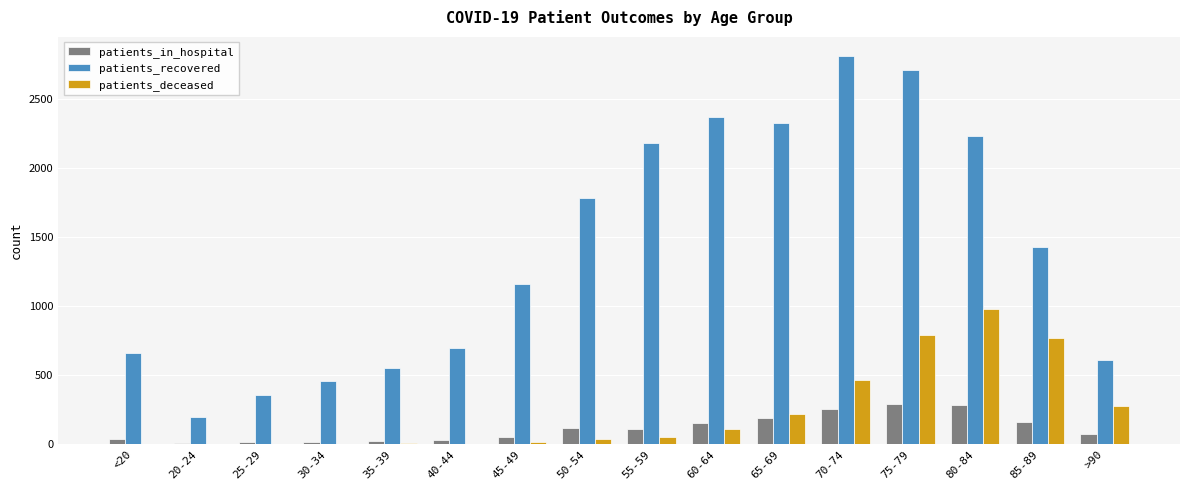

Which series changed the most between 20-24 and 35-39?

patients_recovered